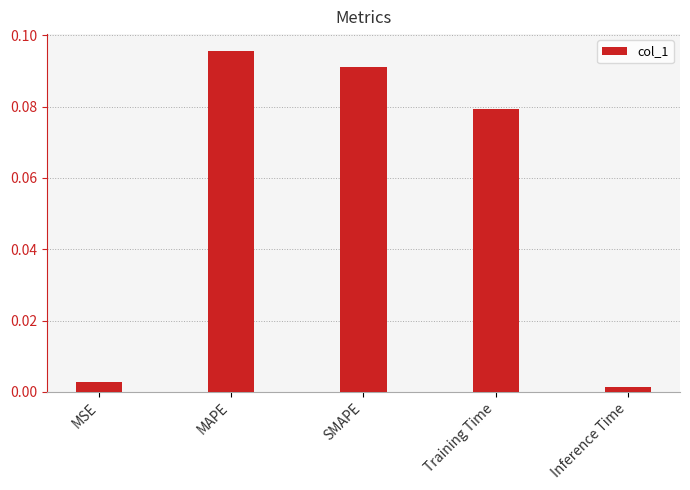

Does the chart contain stacked bars?

No